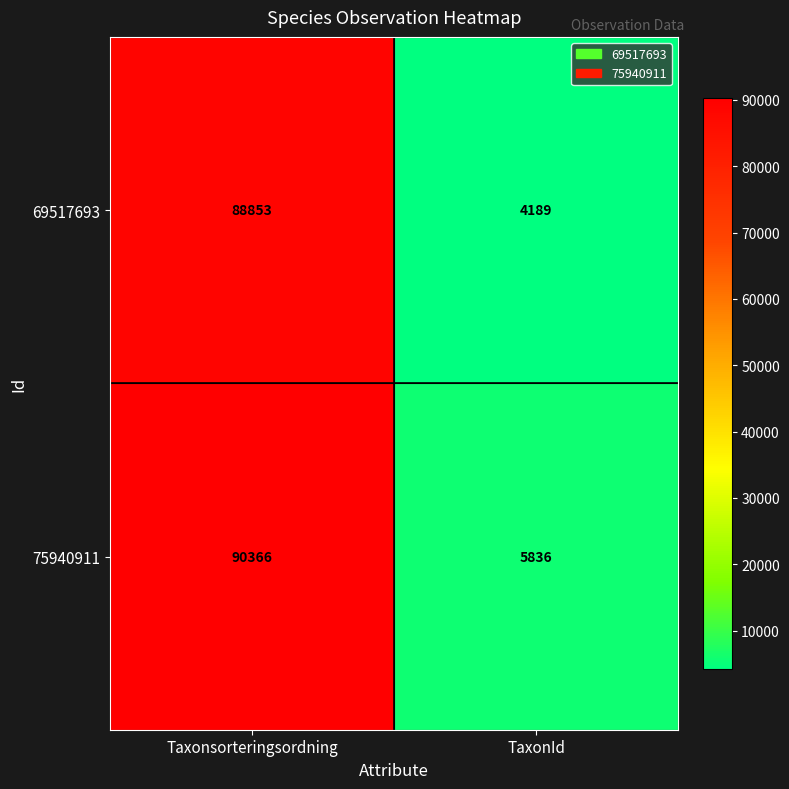

Which category has the lowest value across all series?

TaxonId